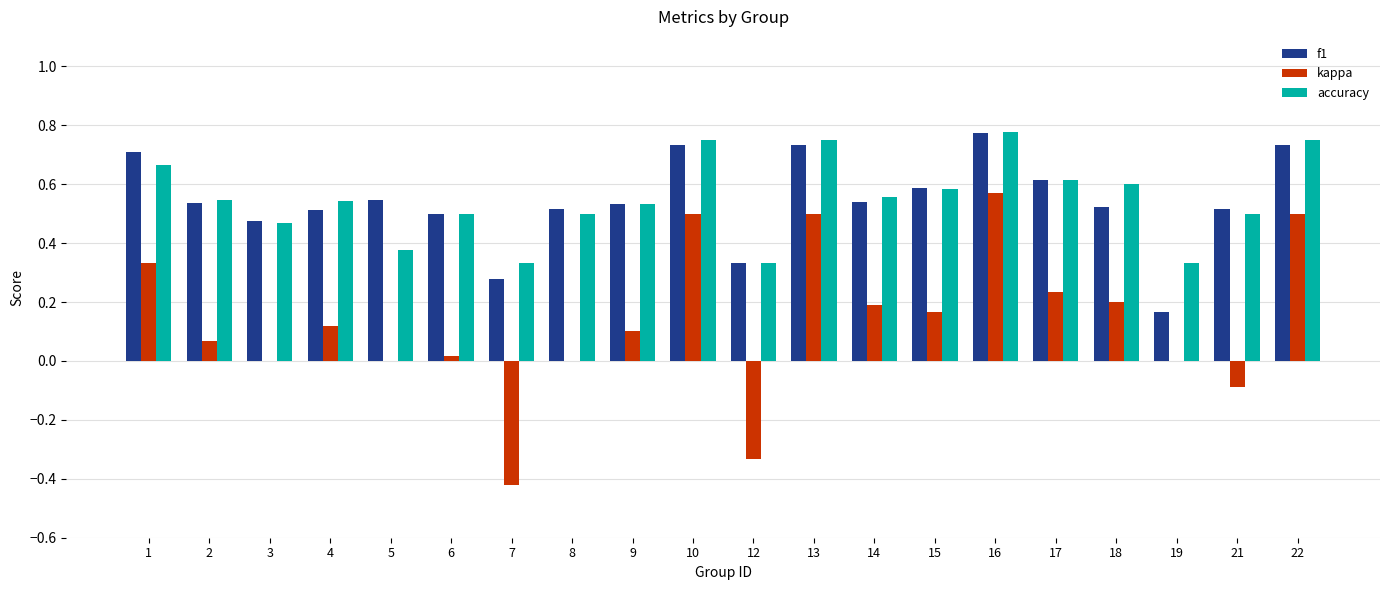

Which series changed the most between 7 and 21?

kappa